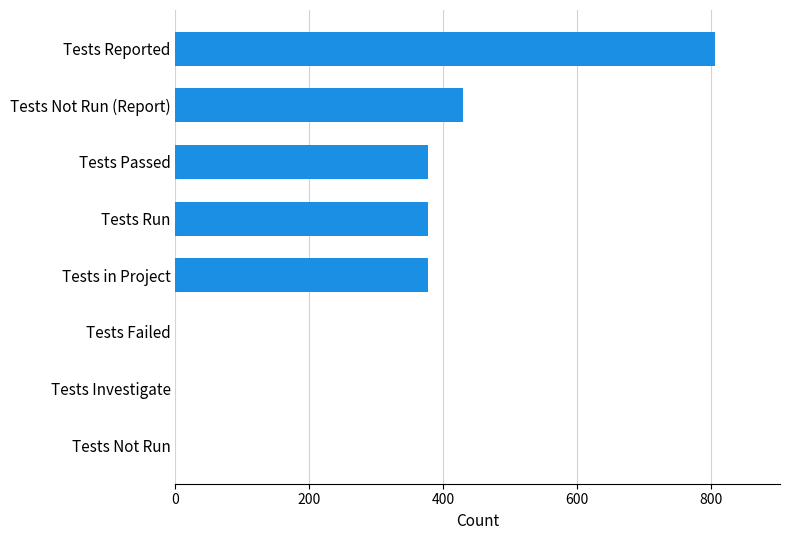

Reading bottom to top, list all the values displayed in this chart.

Tests Not Run=0	Tests Investigate=0	Tests Failed=0	Tests in Project=377	Tests Run=377	Tests Passed=377	Tests Not Run (Report)=430	Tests Reported=807